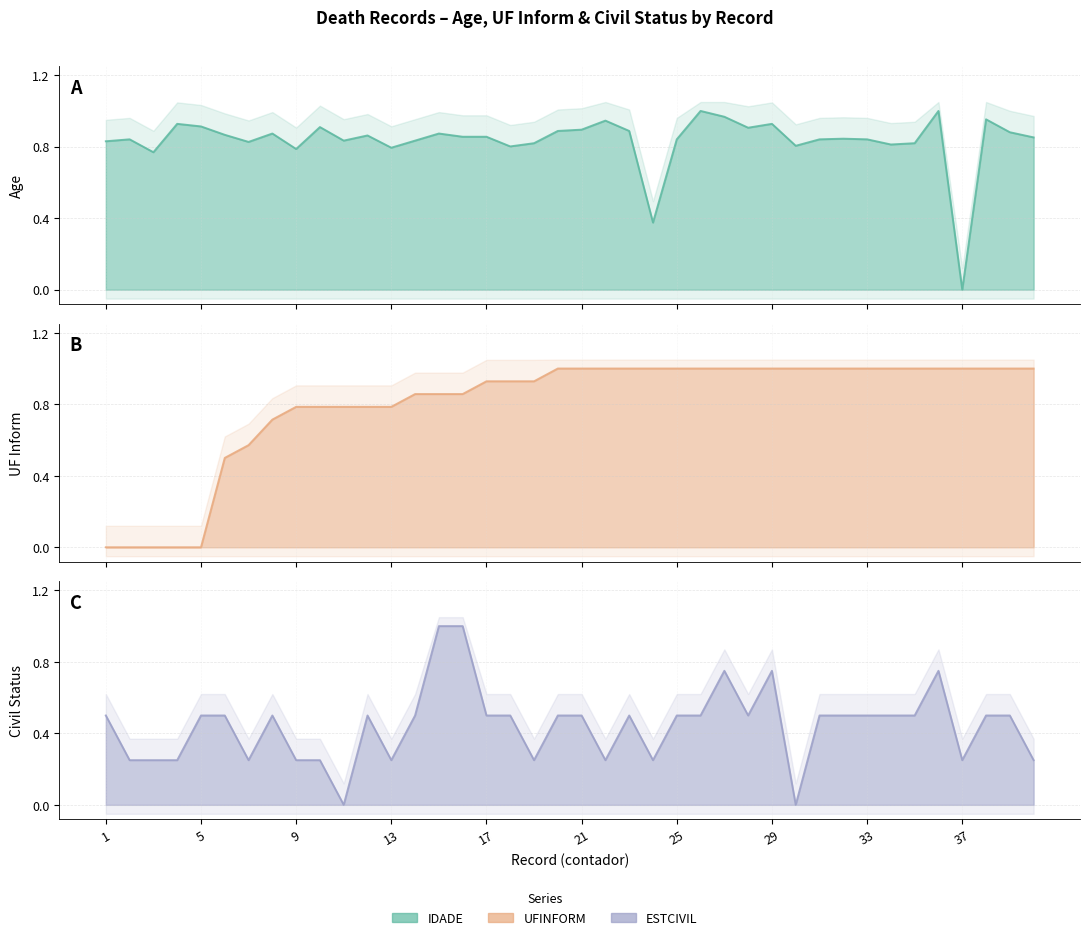

Where is UFINFORM nearest to the value 0?

1